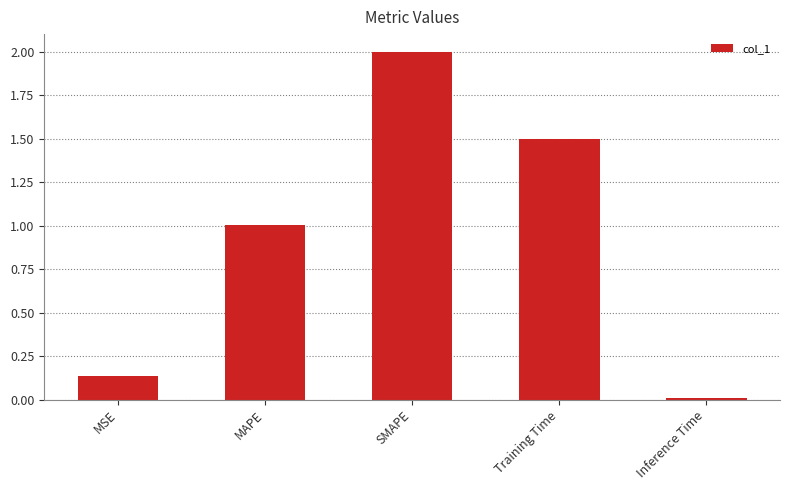

Rank the categories by value from lowest to highest.

Inference Time, MSE, MAPE, Training Time, SMAPE